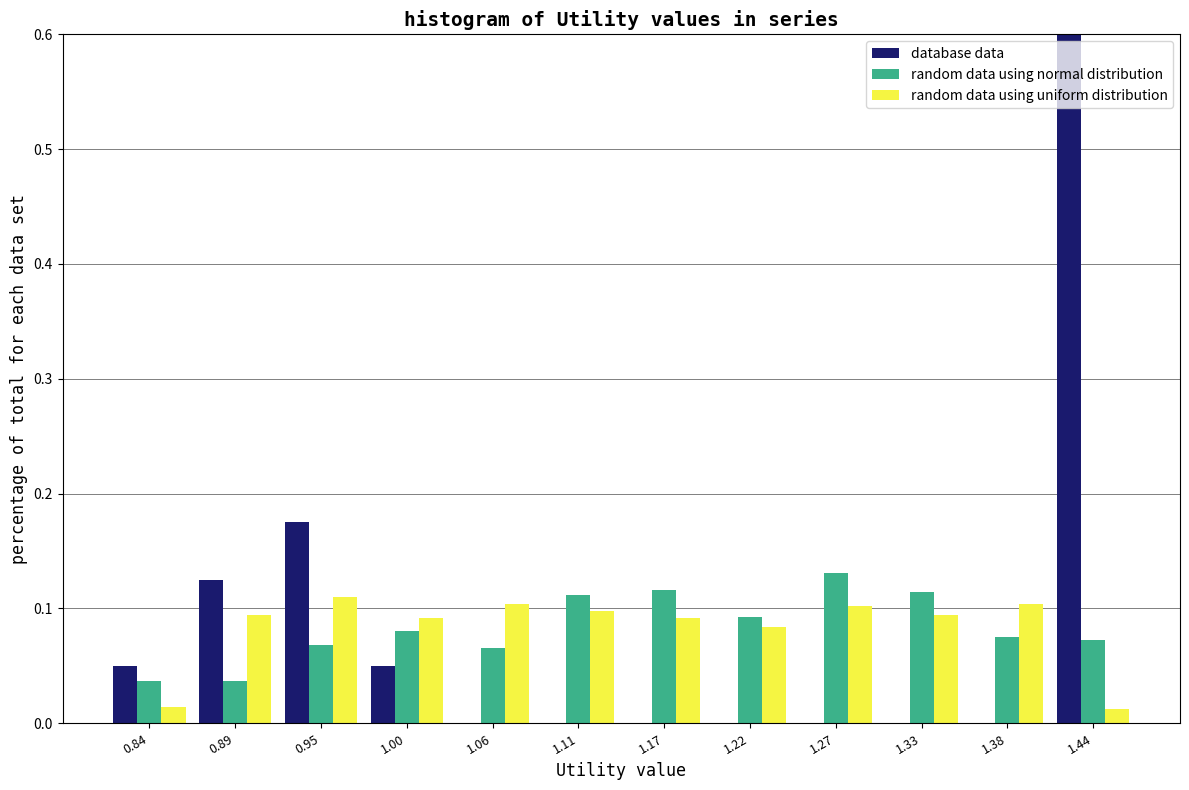

Reading left to right, transcribe this chart: for each range on the x-axis, give the height of each series' bar. Neither the bar edges nor the heights are printed on the chart, so give them approximately, as read against the axes.

0.81 to 0.87: database data=0.05	random data using normal distribution=0.04	random data using uniform distribution=0.01
0.87 to 0.92: database data=0.13	random data using normal distribution=0.04	random data using uniform distribution=0.09
0.92 to 0.98: database data=0.18	random data using normal distribution=0.07	random data using uniform distribution=0.11
0.98 to 1.03: database data=0.05	random data using normal distribution=0.08	random data using uniform distribution=0.09
1.03 to 1.08: database data=0	random data using normal distribution=0.07	random data using uniform distribution=0.10
1.08 to 1.14: database data=0	random data using normal distribution=0.11	random data using uniform distribution=0.10
1.14 to 1.19: database data=0	random data using normal distribution=0.12	random data using uniform distribution=0.09
1.19 to 1.25: database data=0	random data using normal distribution=0.09	random data using uniform distribution=0.08
1.25 to 1.30: database data=0	random data using normal distribution=0.13	random data using uniform distribution=0.10
1.30 to 1.36: database data=0	random data using normal distribution=0.11	random data using uniform distribution=0.09
1.36 to 1.41: database data=0	random data using normal distribution=0.08	random data using uniform distribution=0.10
1.41 to 1.46: database data=0.60	random data using normal distribution=0.07	random data using uniform distribution=0.01